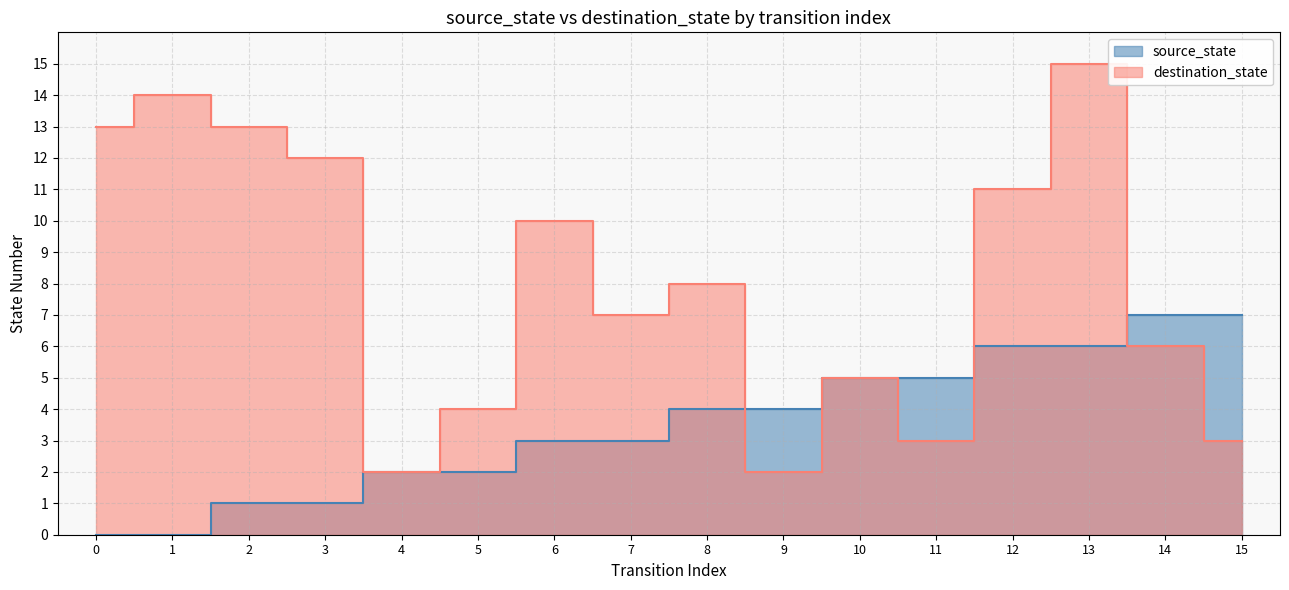

How many lines are shown in the chart?

2